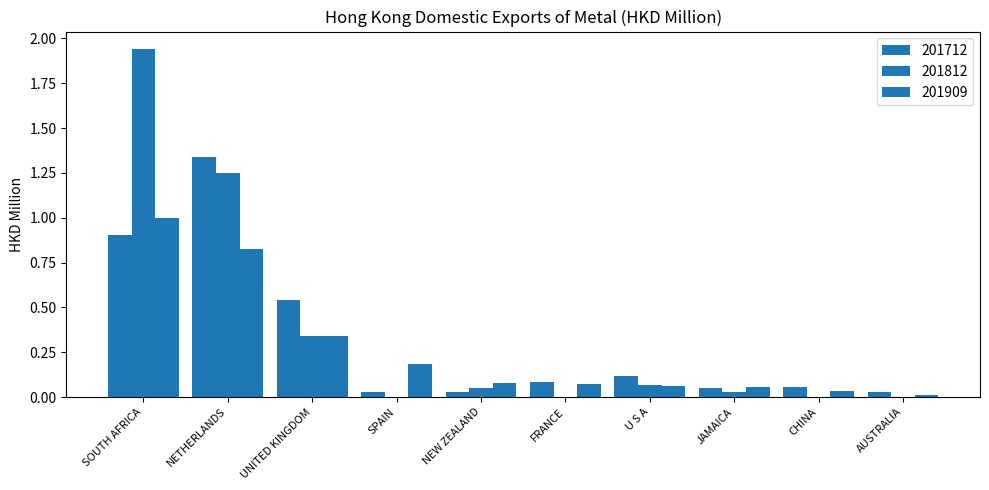

Count the number of data series in this chart.

3